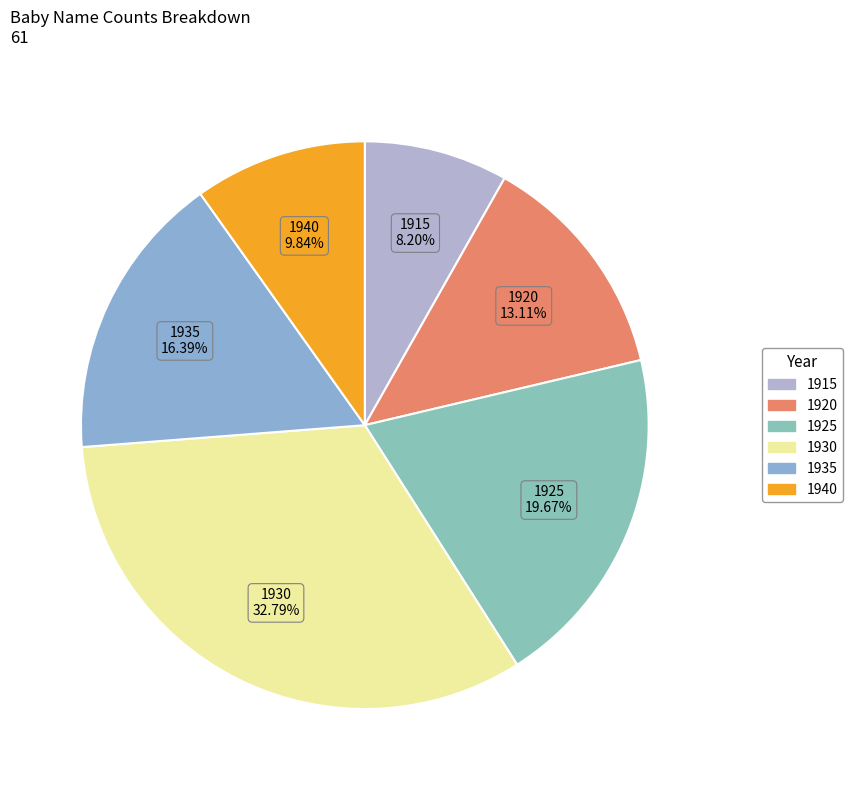

Which slice is the smallest?

Girls_1915